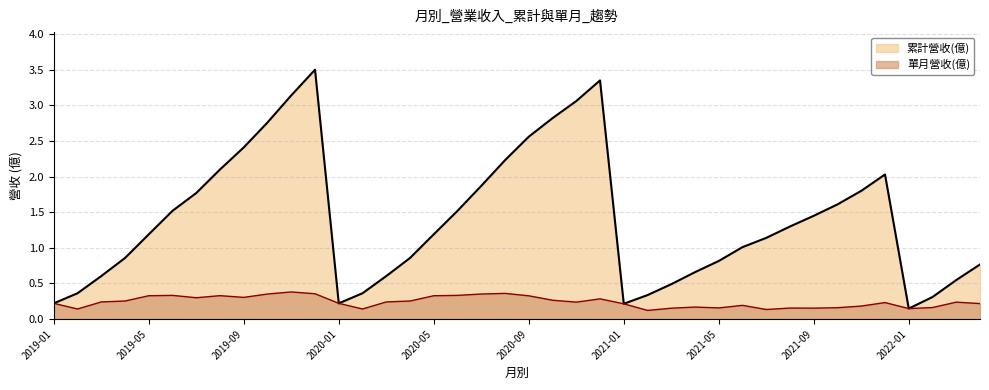

What is the difference between the maximum and second lowest values in the 單月營收(億) series?

0.2